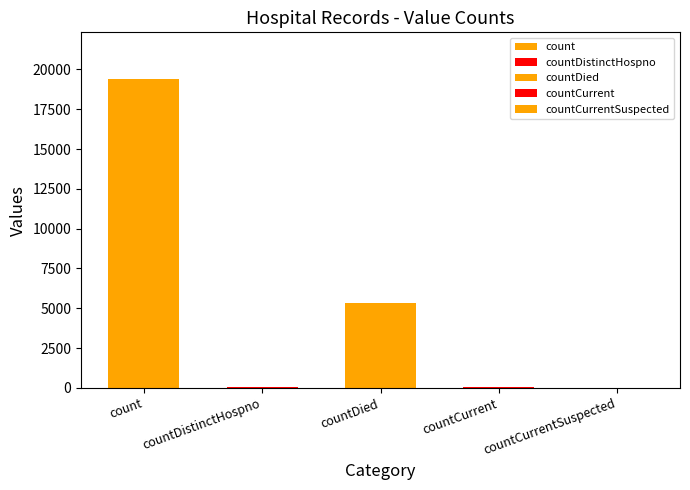

Count the number of categories in the chart.

5